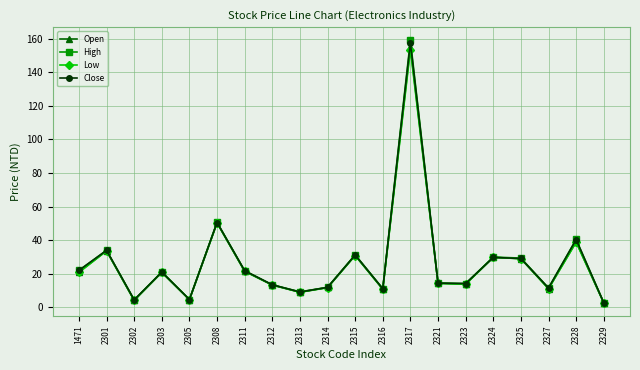

What is the value of the Close point at the 15th from the left?

14.2